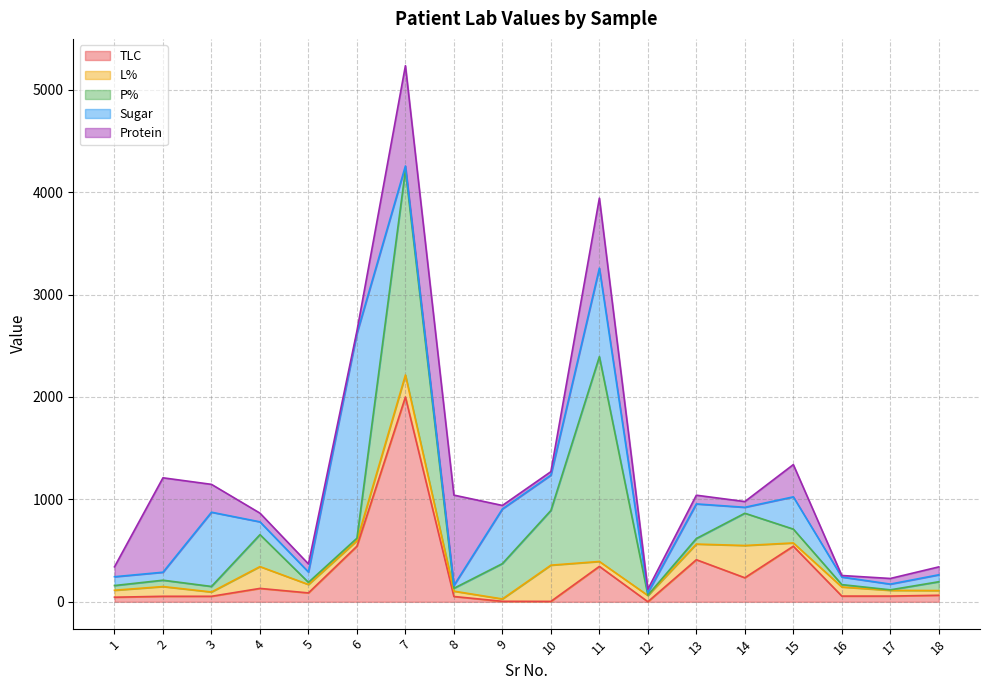

True or false: L% has a value of 56 at 3.

False